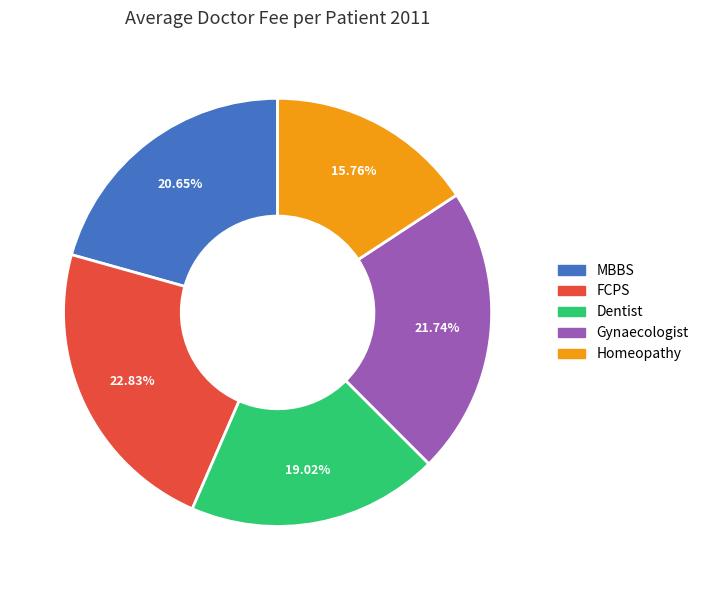

Is there any slice that represents more than half of the pie?

No